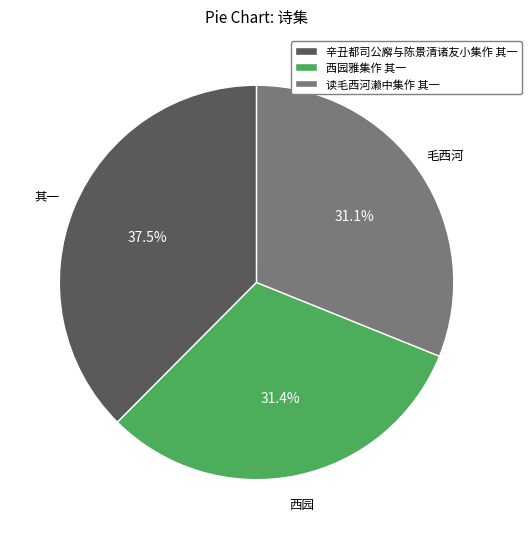

Is 辛丑都司公廨与陈景清诸友小集作 其一 the majority of the pie?

No